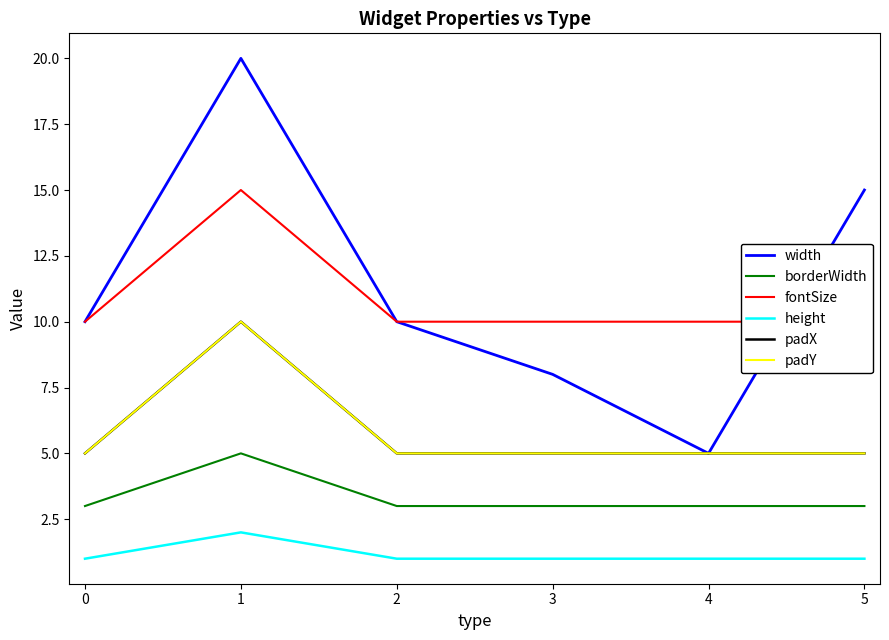

The height series shows 1 at 2. True or false?

True